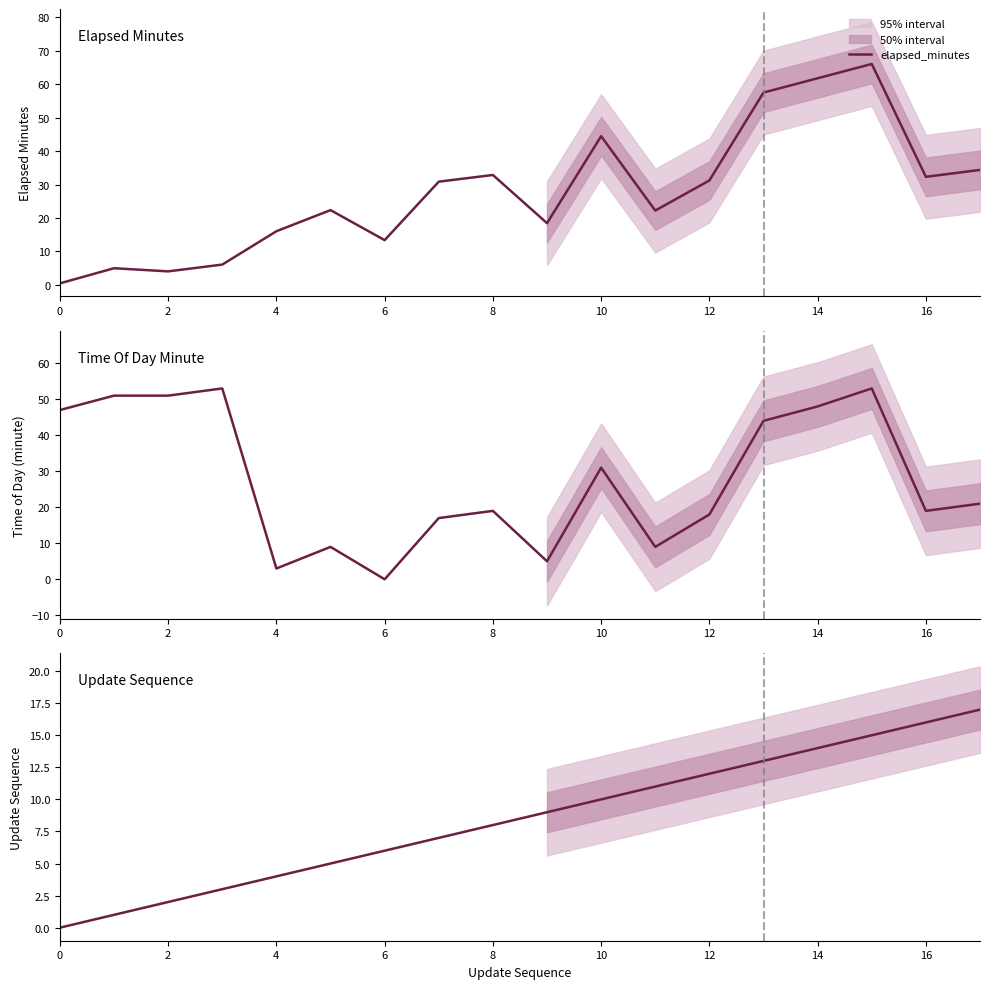

What is the highest value of the elapsed_minutes series?

66.1